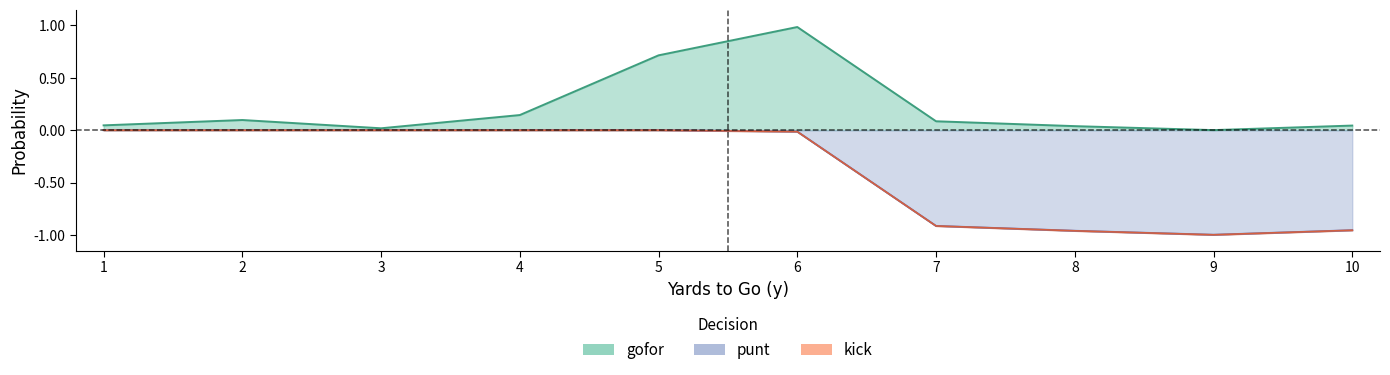

Between 2 and 7, which series saw the biggest shift?

punt